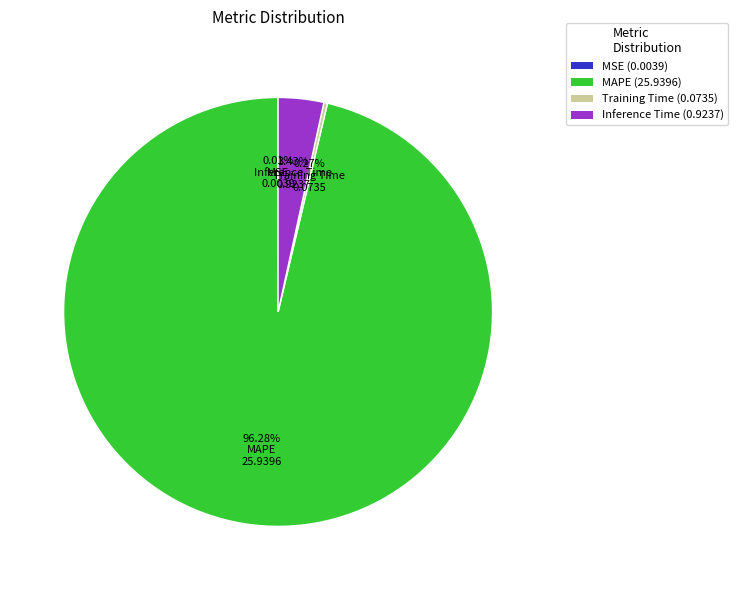

What is the total percentage of MAPE and Inference Time?

99.7%